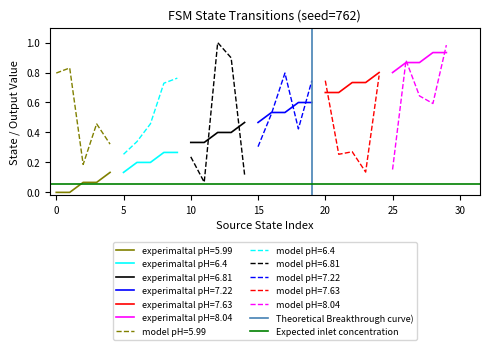

True or false: model pH=5.99 and experimaltal pH=5.99 intersect in this chart.

False